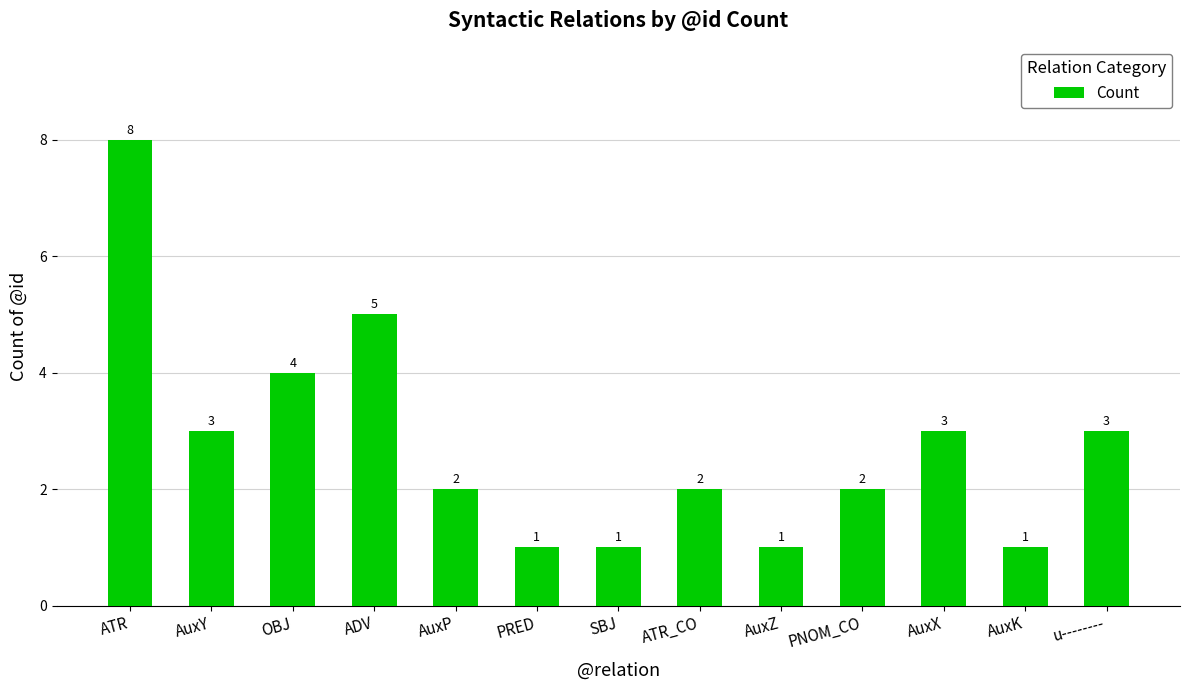

Where is the data nearest to the value 4?

OBJ